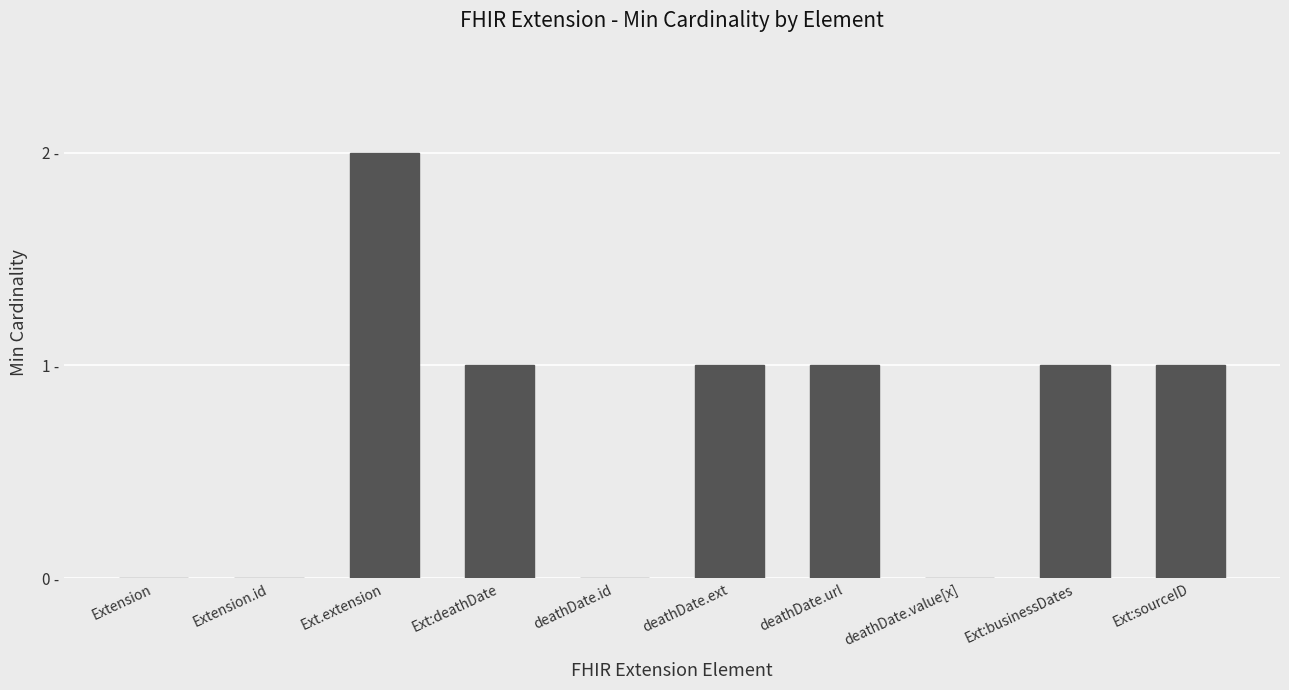

Are the bars horizontal?

No